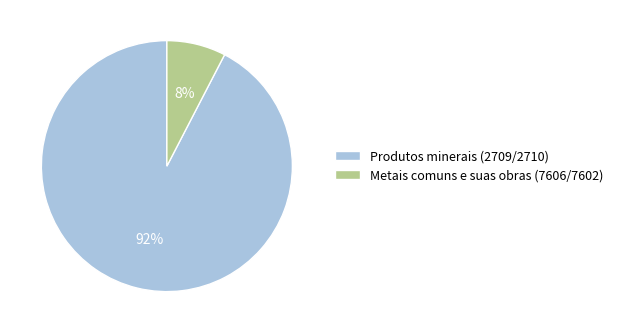

Which category has the smallest portion of the pie?

Metais comuns e suas obras (7606/7602)